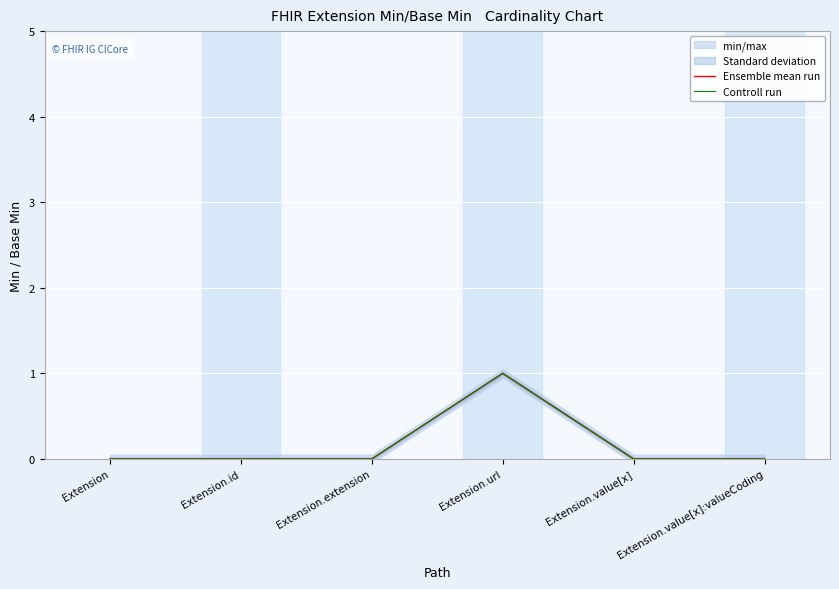

What position from the right is Extension.id?

5